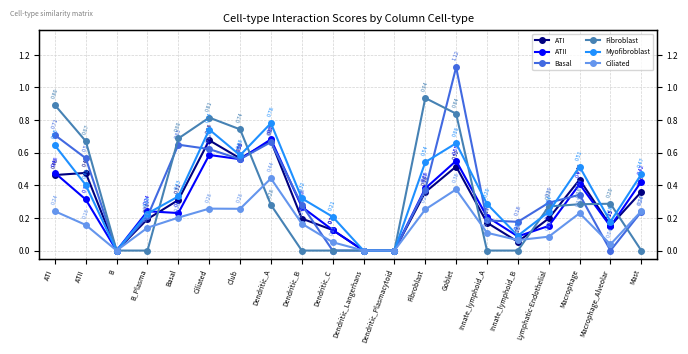

True or false: Myofibroblast and Basal intersect in this chart.

True